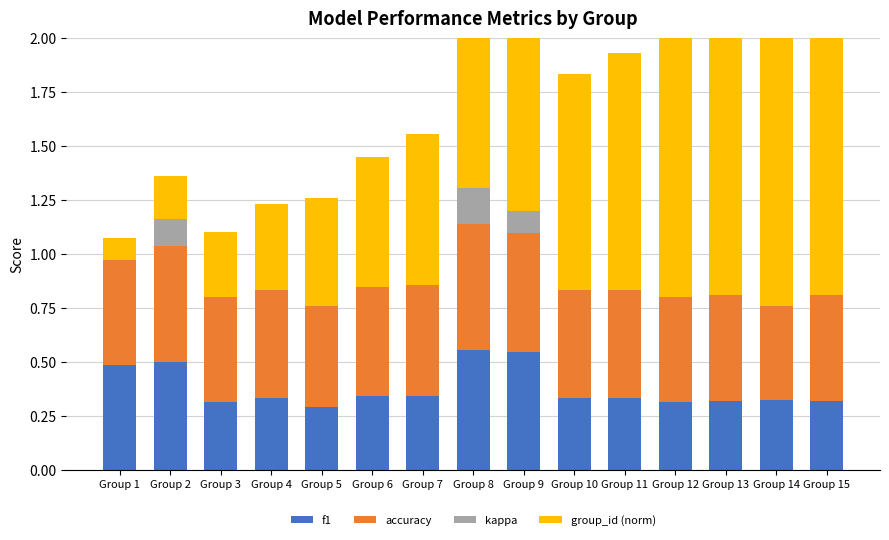

Which series has the largest total across all categories?

group_id (norm)